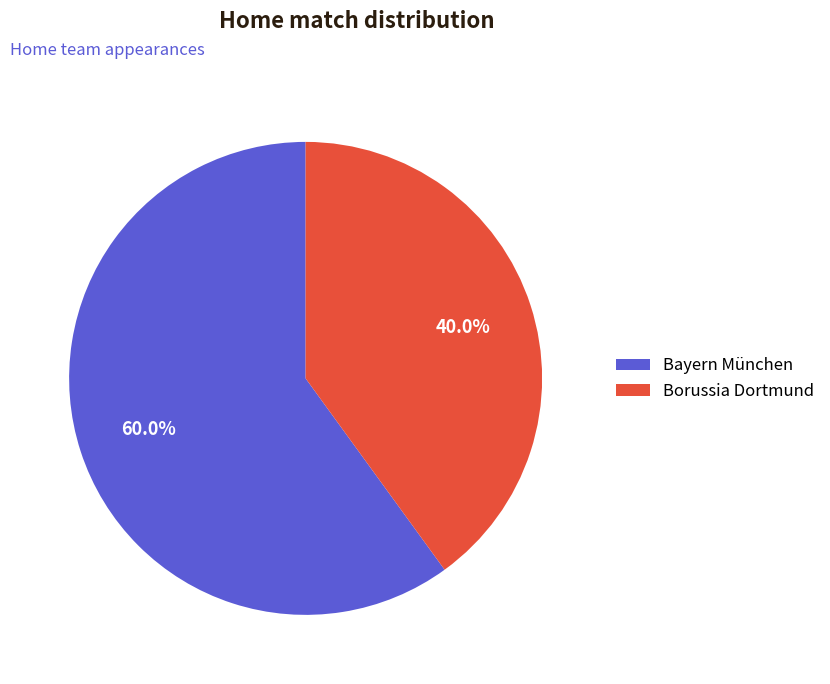

To the nearest percent, what is the average slice percentage?

50%